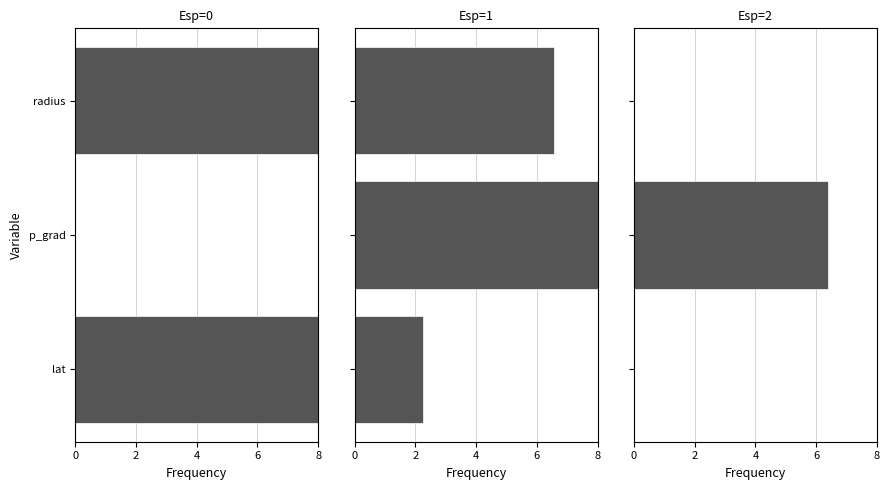

What is the value of the Esp=0 bar at the 3rd from the left?

8.0